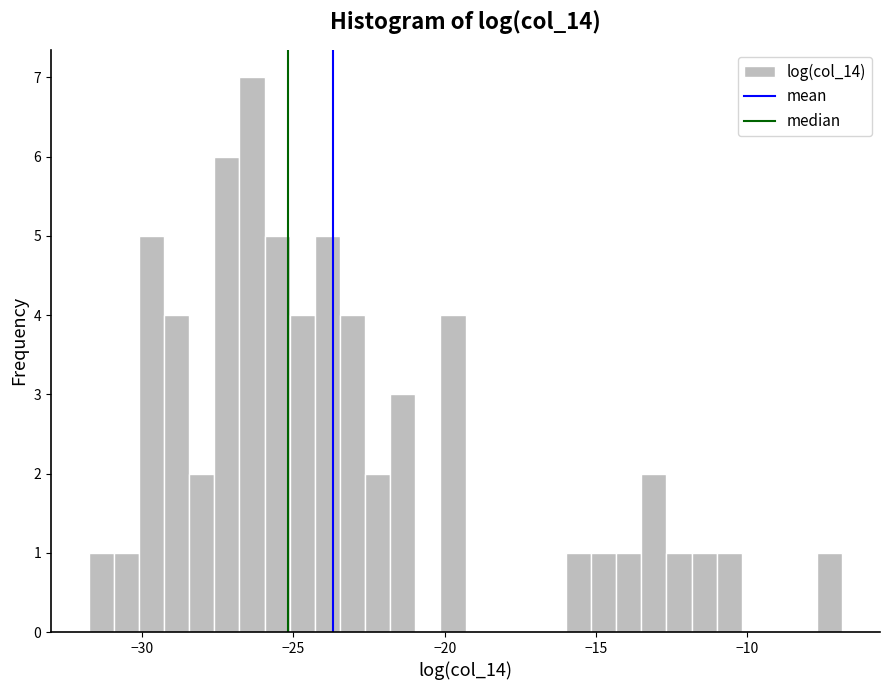

Around what value on the x-axis is the tallest bar? Give the approximate position of its centre, as read against the axis.

-26.5